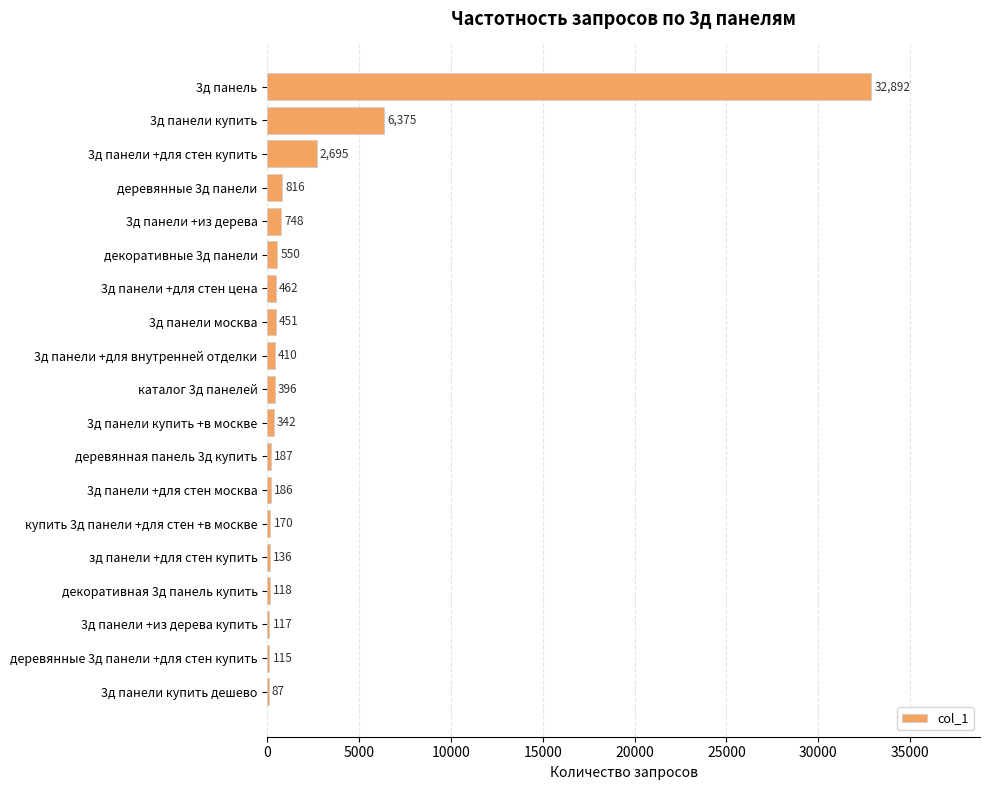

Reading bottom to top, transcribe all the data shown in this chart.

3д панели купить дешево=87	деревянные 3д панели +для стен купить=115	3д панели +из дерева купить=117	декоративная 3д панель купить=118	зд панели +для стен купить=136	купить 3д панели +для стен +в москве=170	3д панели +для стен москва=186	деревянная панель 3д купить=187	3д панели купить +в москве=342	каталог 3д панелей=396	3д панели +для внутренней отделки=410	3д панели москва=451	3д панели +для стен цена=462	декоративные 3д панели=550	3д панели +из дерева=748	деревянные 3д панели=816	3д панели +для стен купить=2695	3д панели купить=6375	3д панель=32892